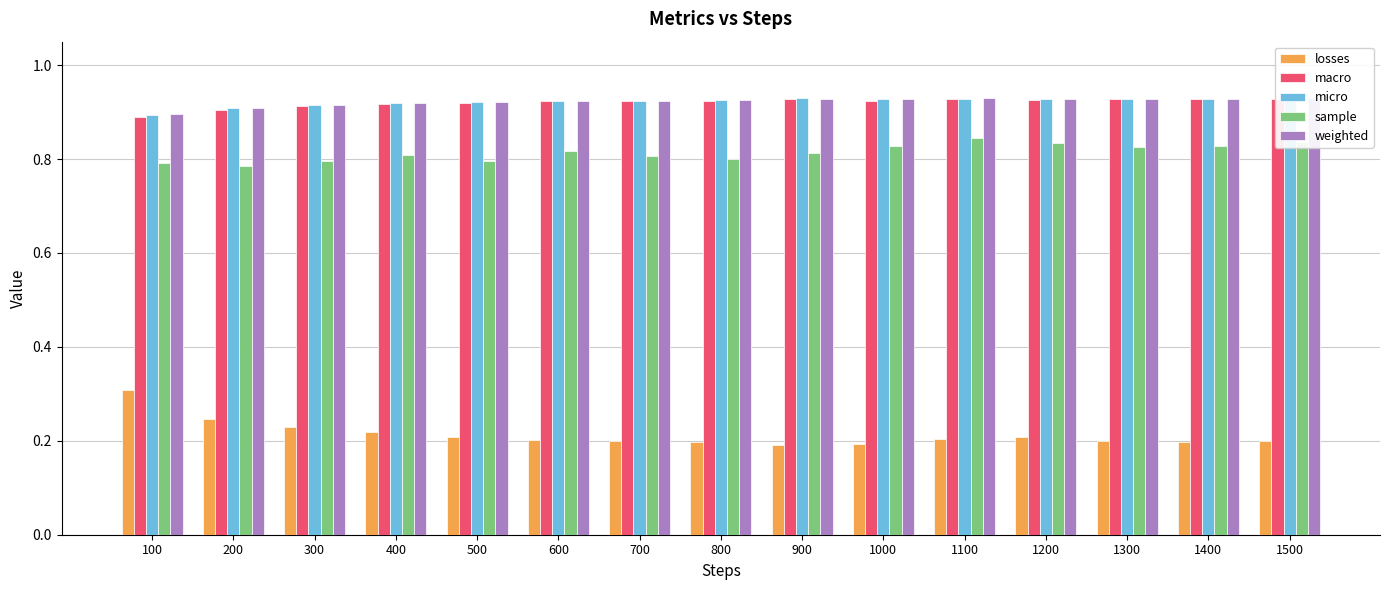

What is the difference between the second highest and minimum values in the sample series?

0.1